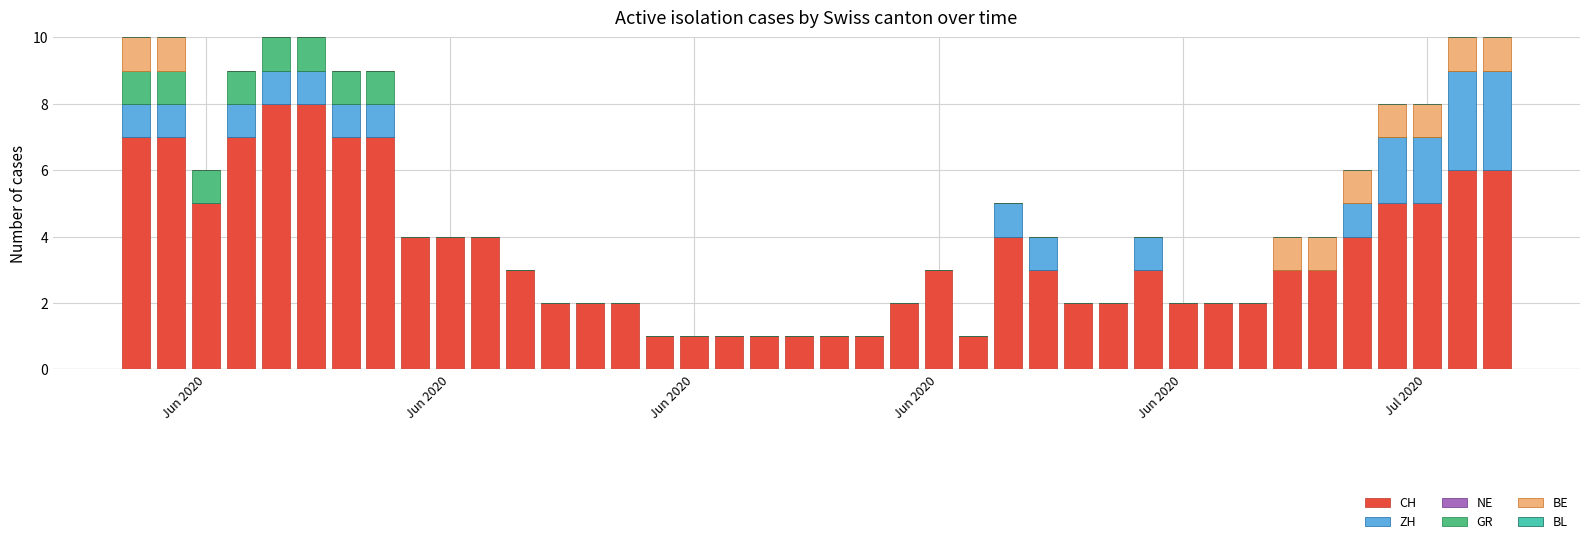

What is the highest value of the CH series?

8